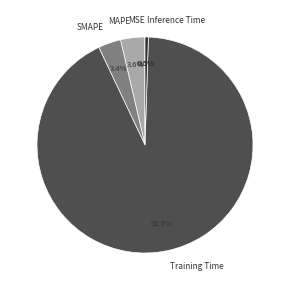

Which slice is the largest?

Training Time